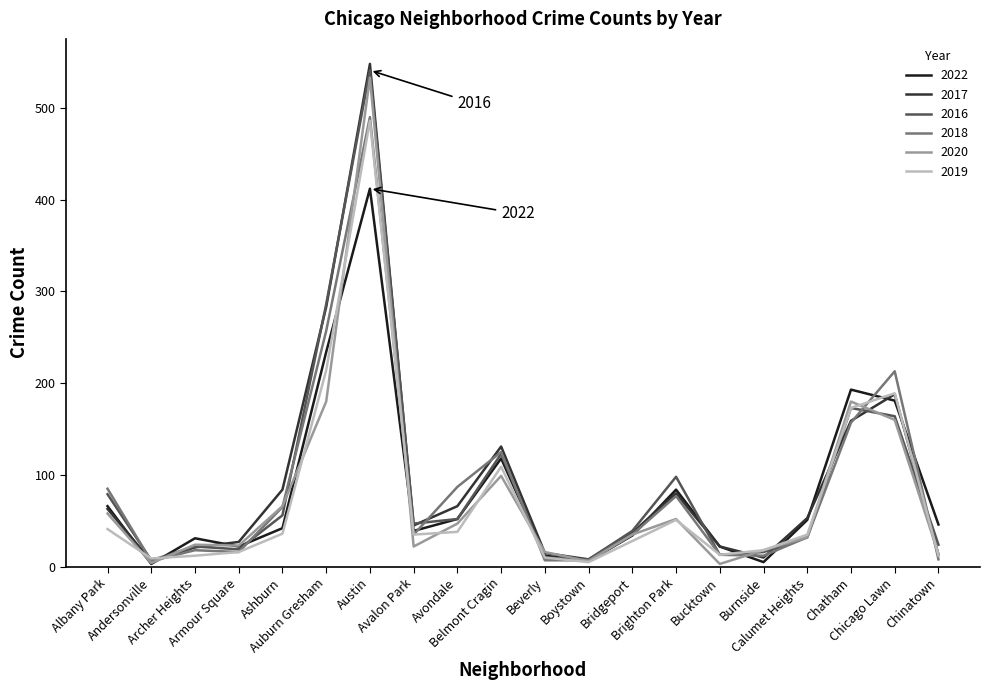

What is the highest value of the 2018 series?

490